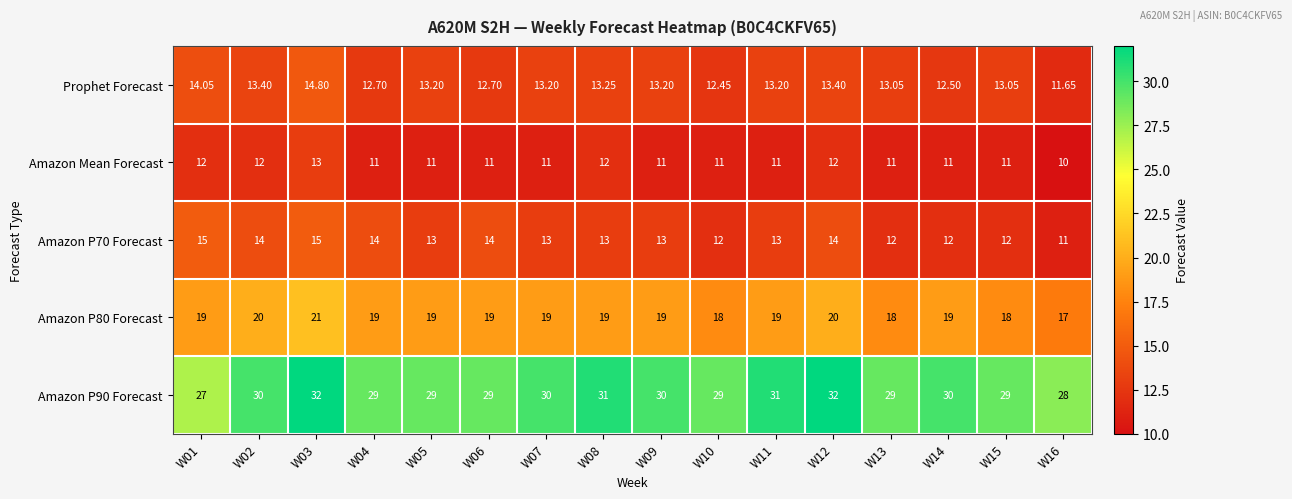

Which series has the largest total across all categories?

Amazon P90 Forecast